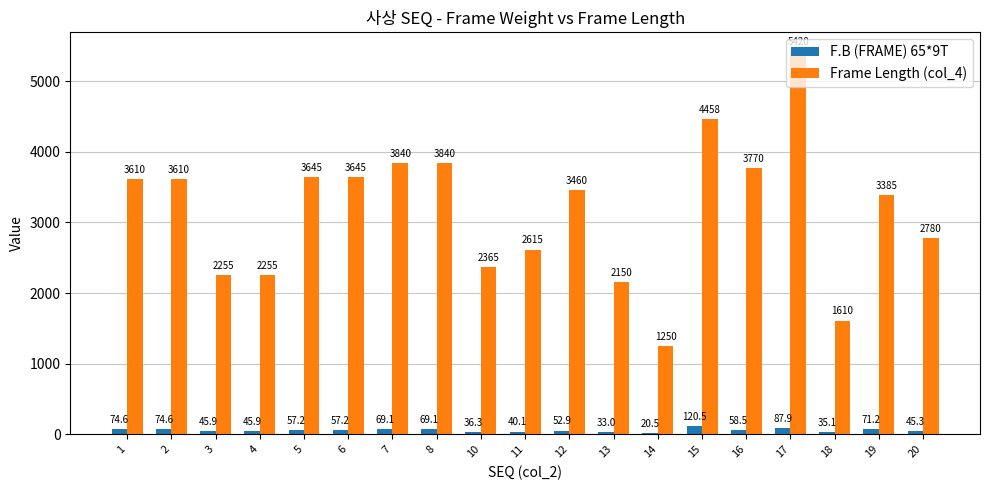

At which label does F.B (FRAME) 65*9T first exceed 57?

1